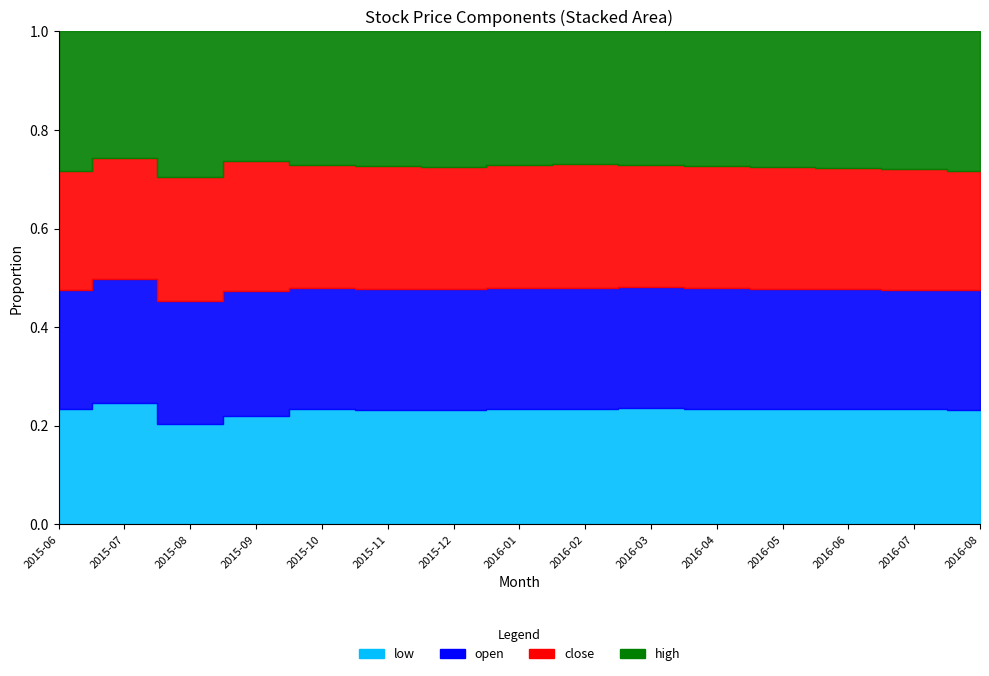

How many data points does each series have?

15